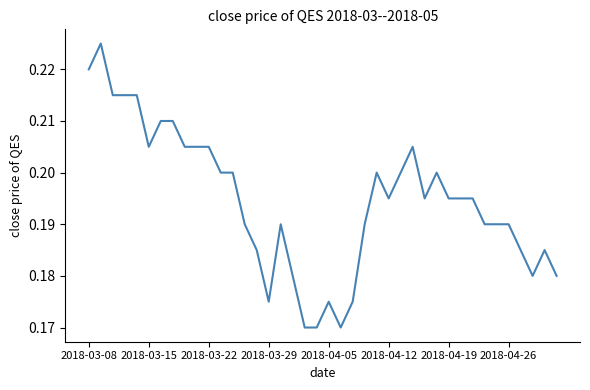

Is it true that the value at 2018-04-19 is 0.1?

False